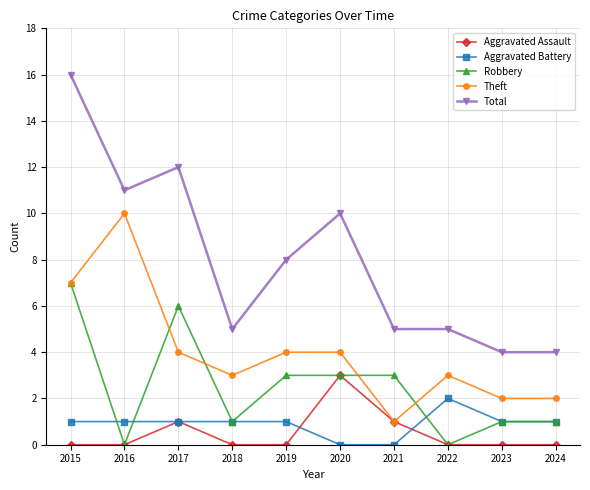

How many data points in Theft are less than 4?

5